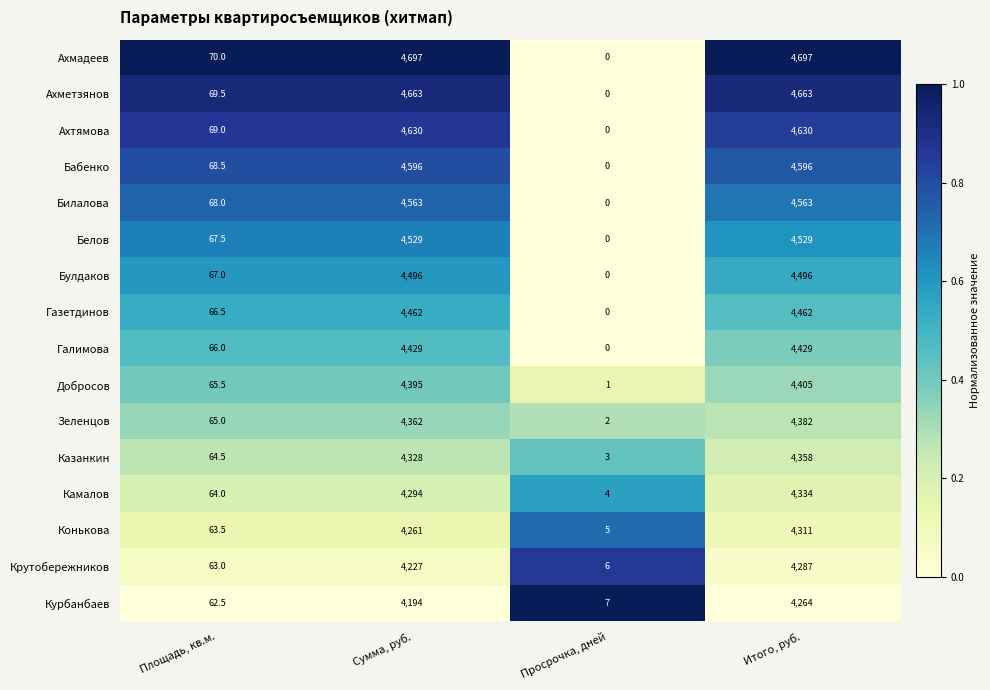

What is the greatest value displayed?

4697.0